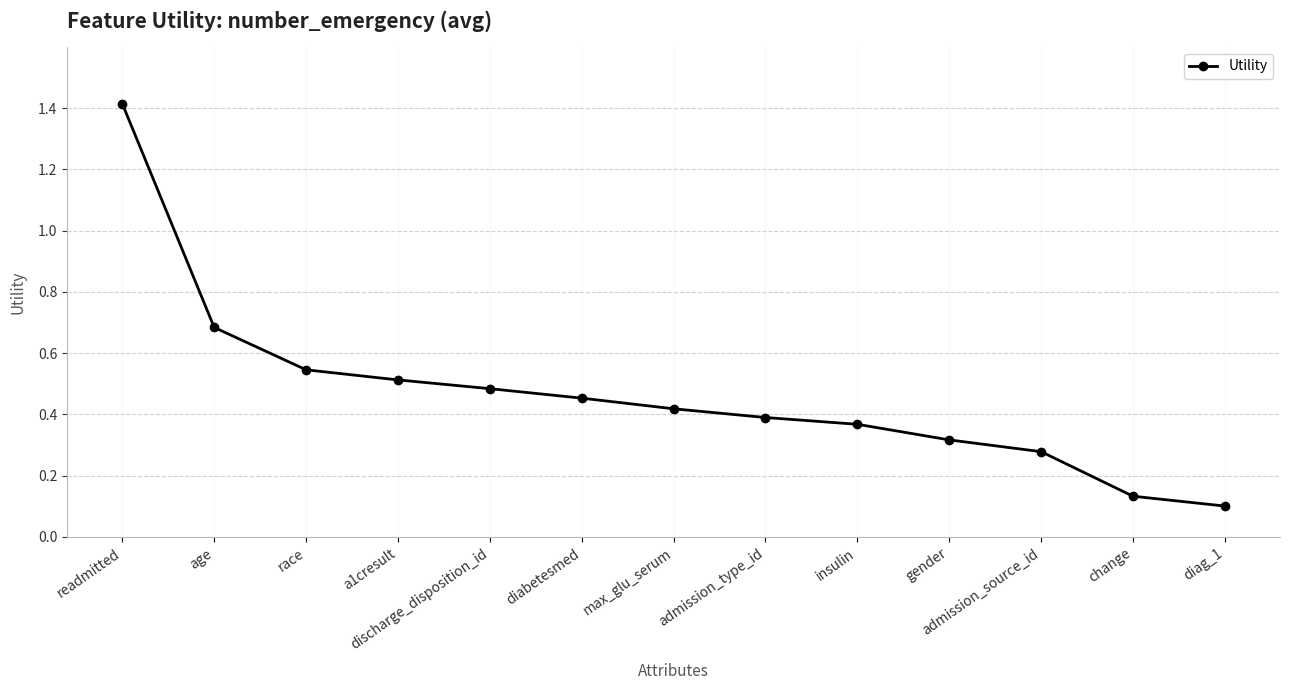

What is the label of the 1st point from the left?

readmitted